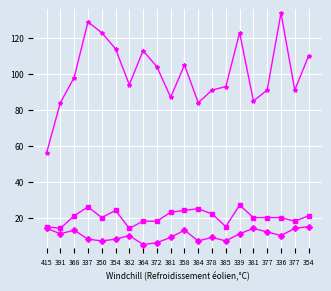

What is the total value across all series at 339?

161